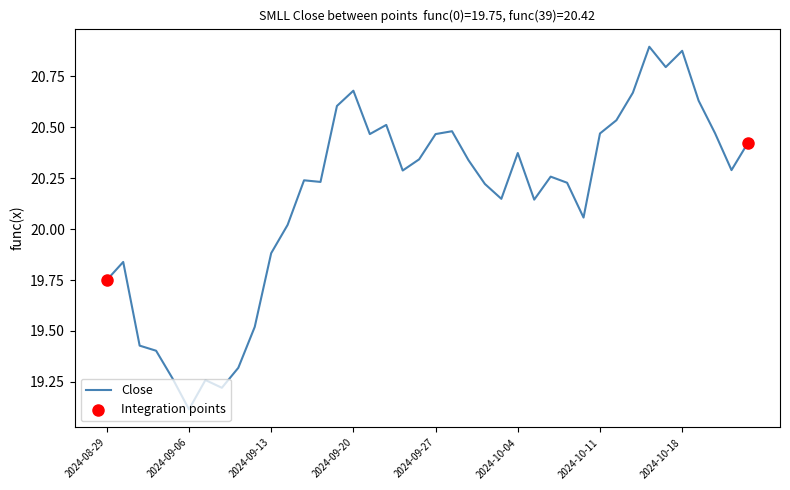

What is the minimum value shown in the chart?

19.1